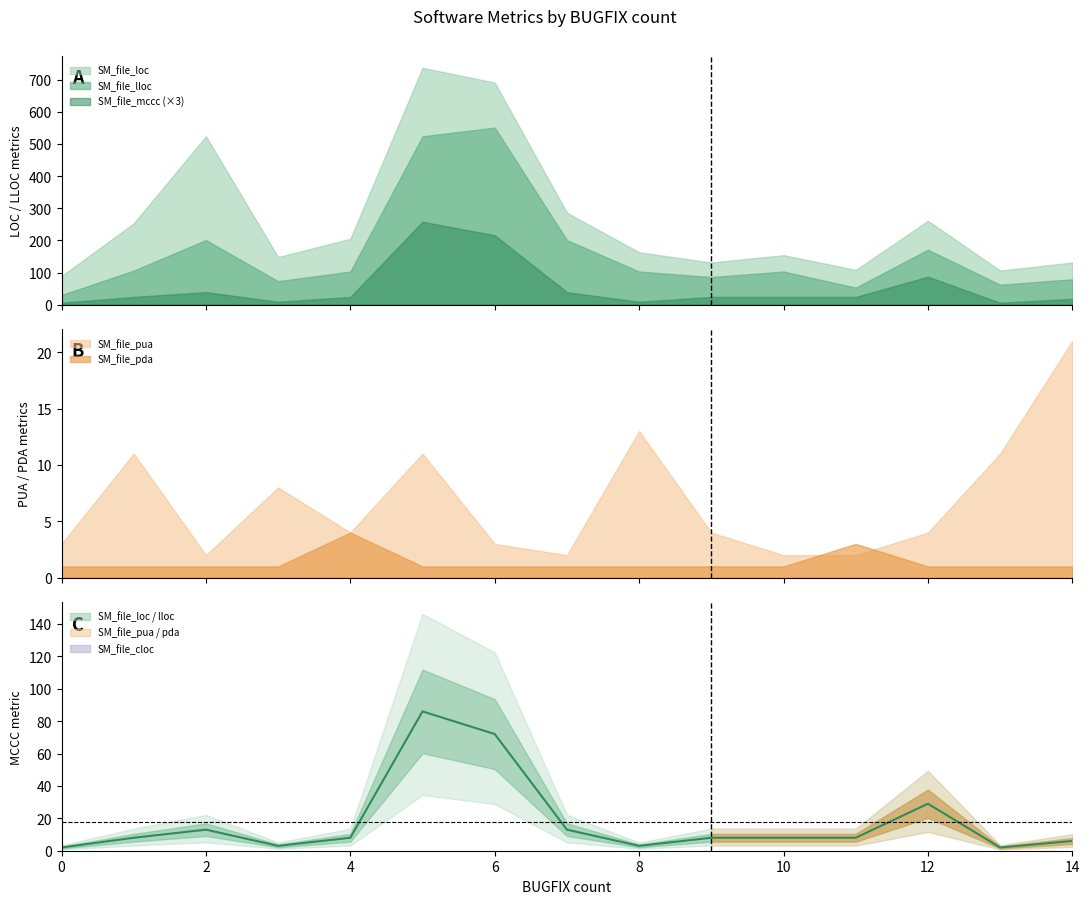

True or false: there are more than 0 points higher than both neighbors.

True